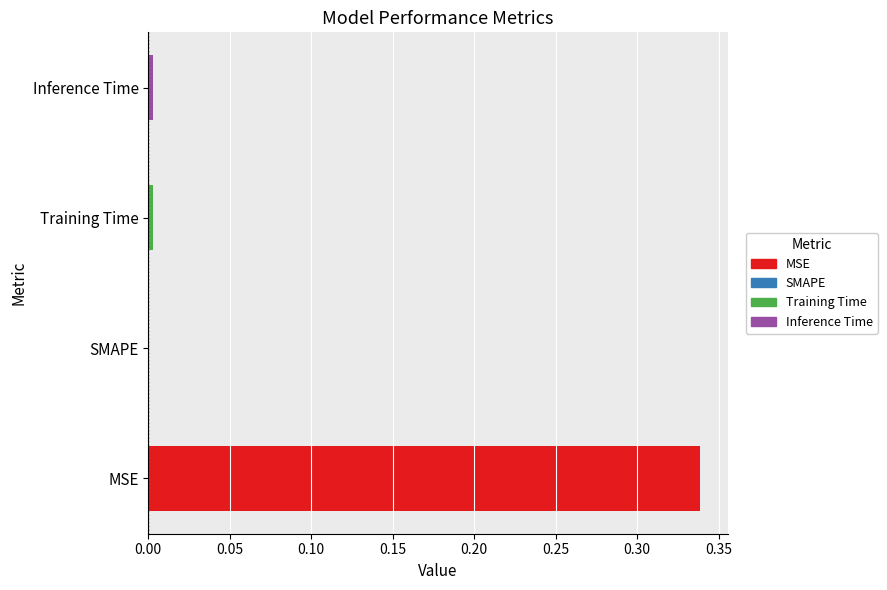

True or false: the data shows 0.6 at 0.00.

False